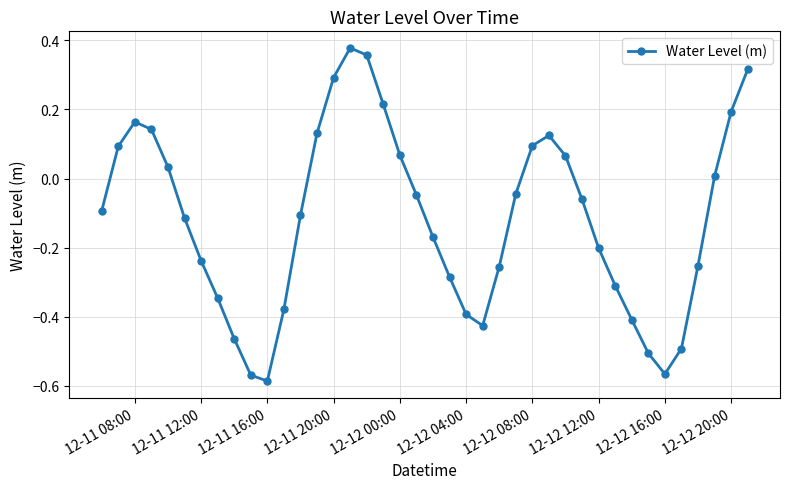

True or false: the data has more than 1 interior local peaks.

True